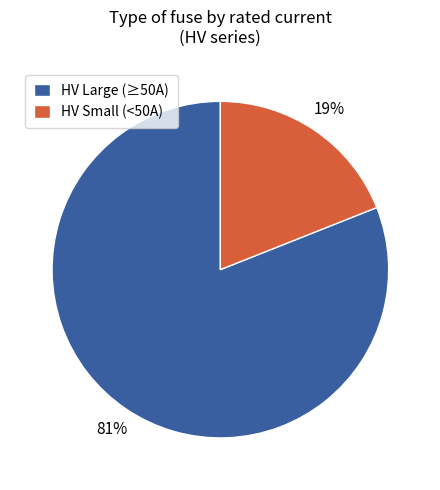

Between HV Small (<50A) and HV Large (≥50A), which is larger?

HV Large (≥50A)